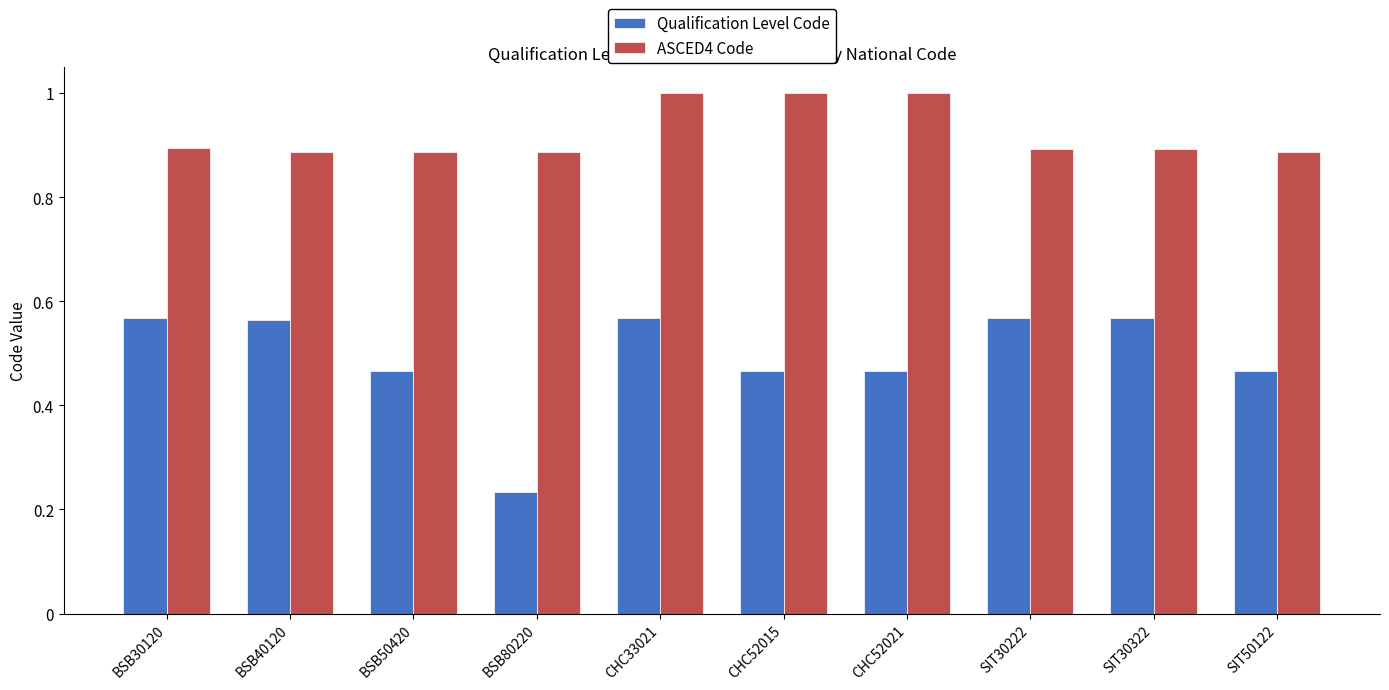

What is the total value across all series at CHC52021?

1.5